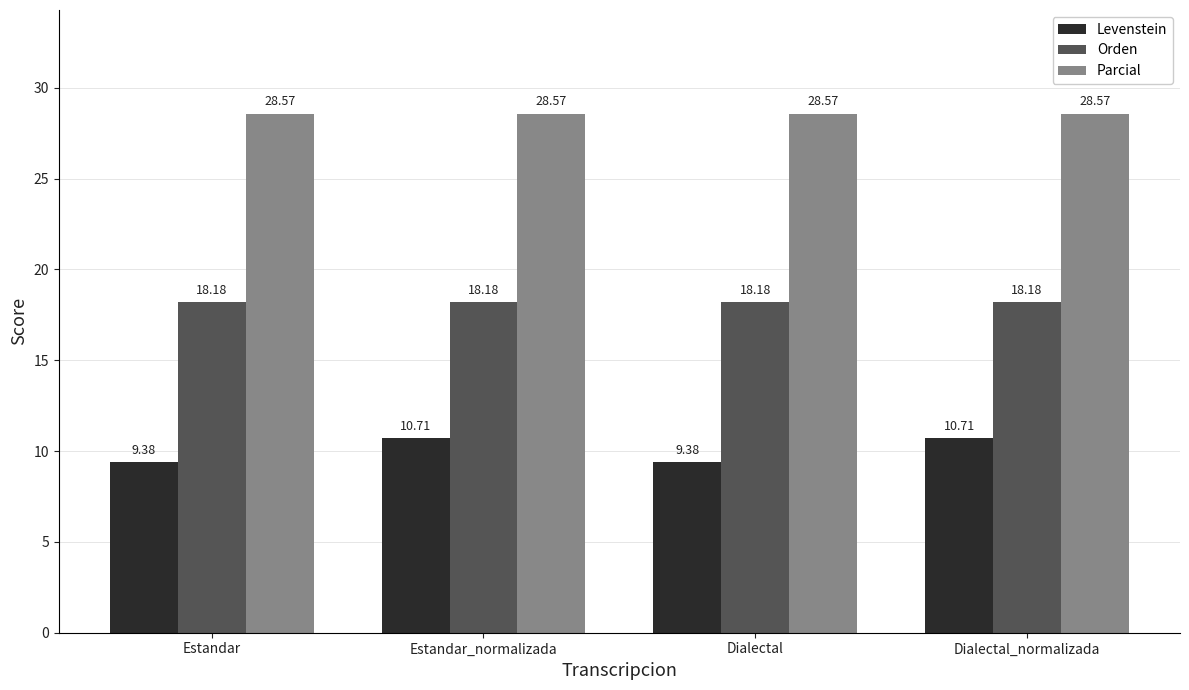

Which series has the largest range (max minus min)?

Levenstein